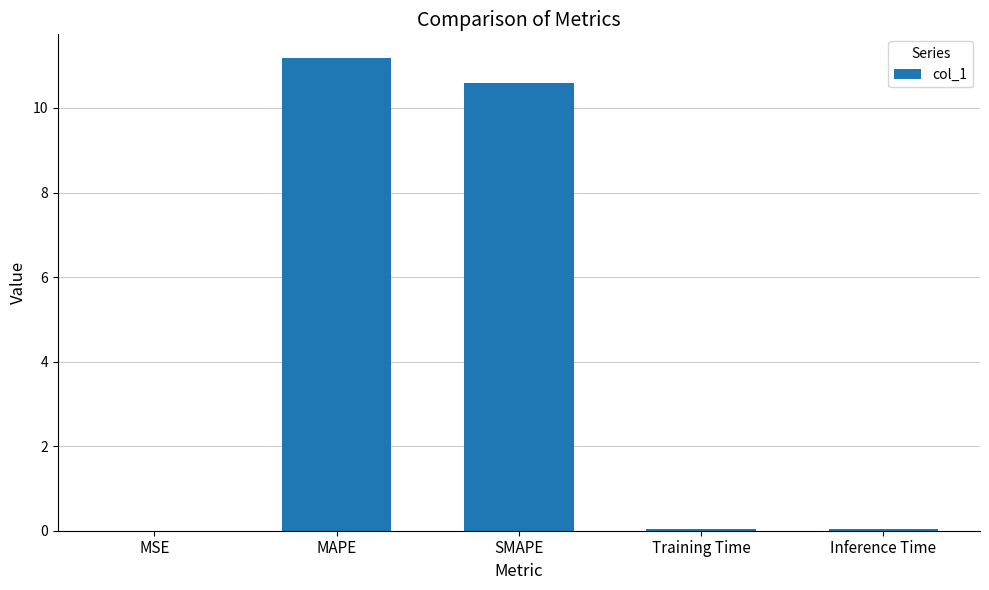

What is the maximum value shown in the chart?

11.2